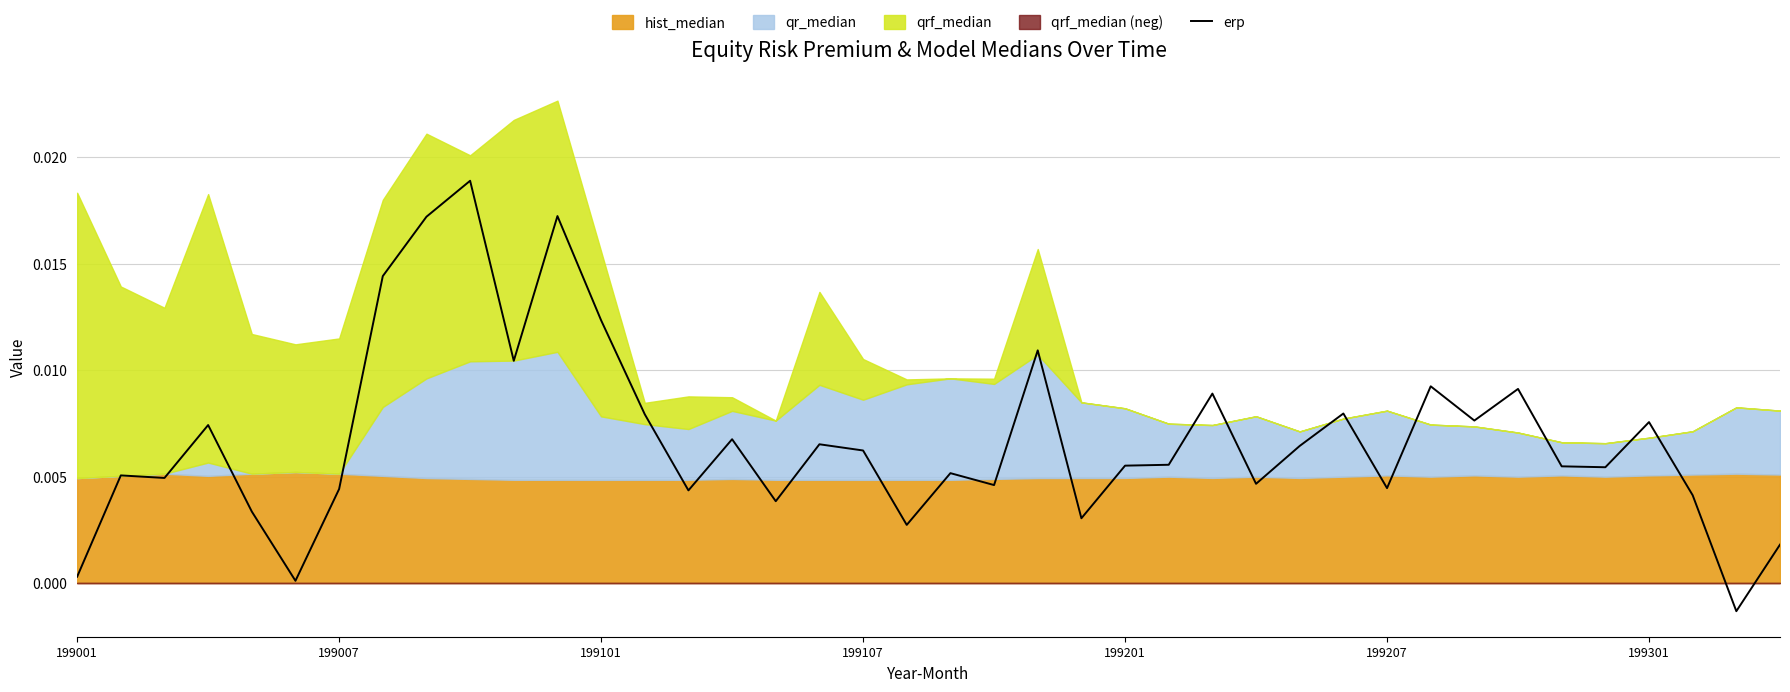

The chart shows a value of 0.0 at 20. True or false?

True